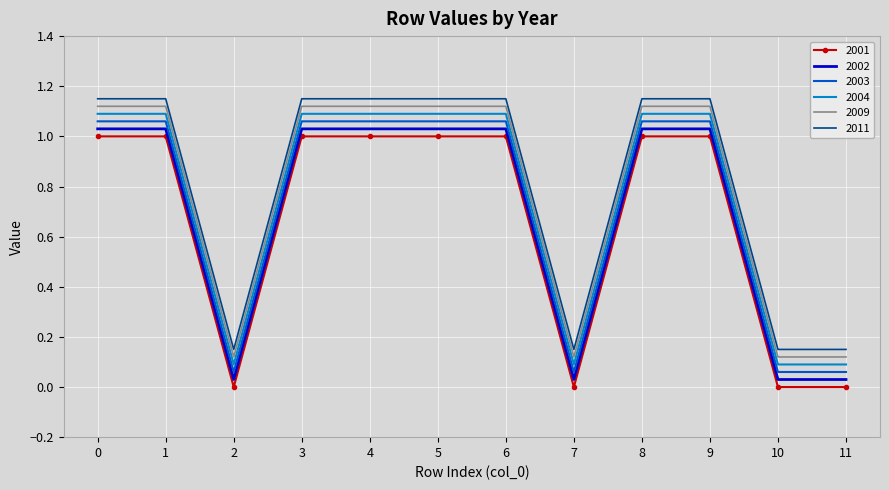

Count the number of categories in the chart.

12